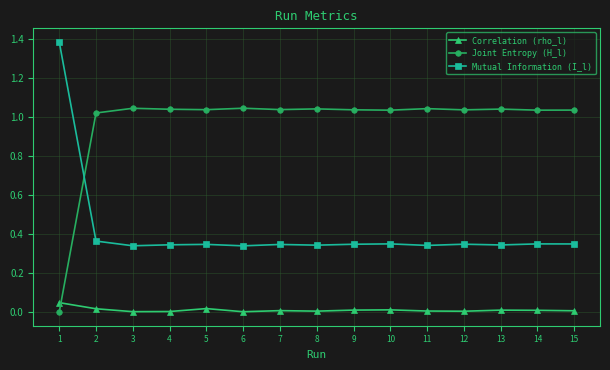

Which category has the lowest value in the Joint Entropy (H_l) series?

1